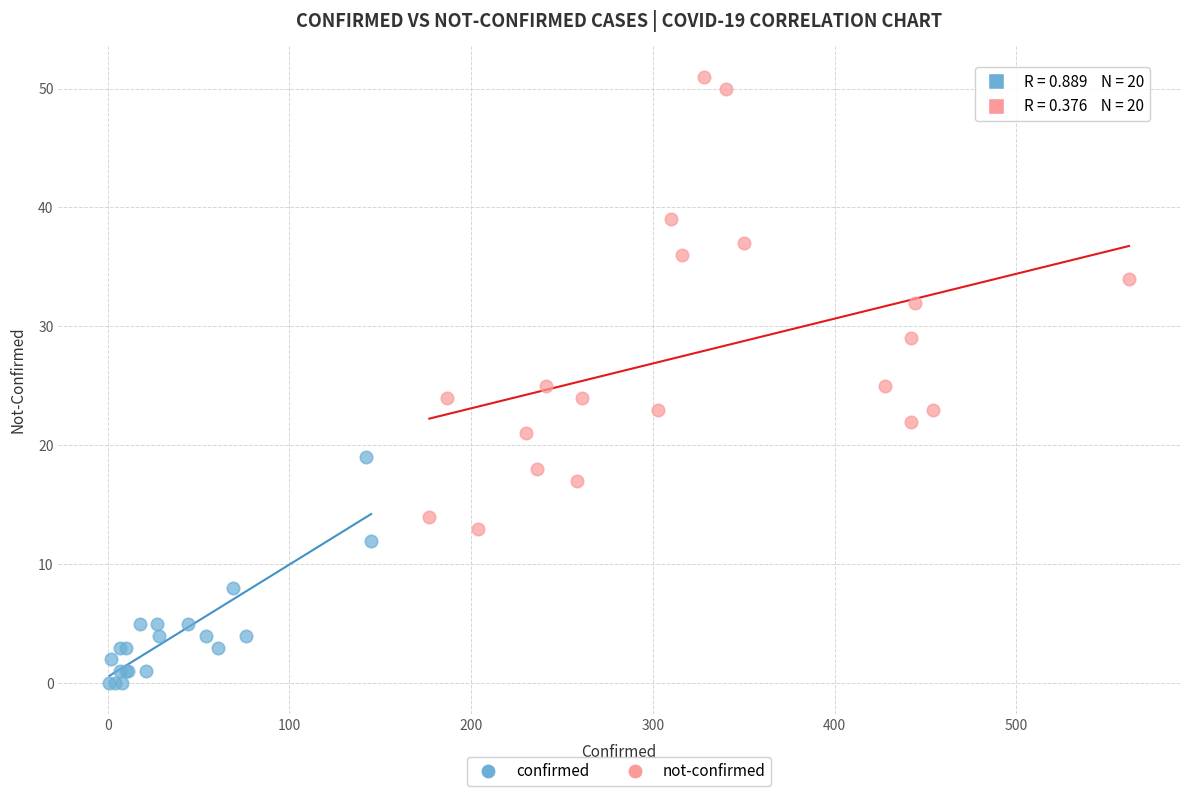

Which series contains the highest Y value?

not-confirmed